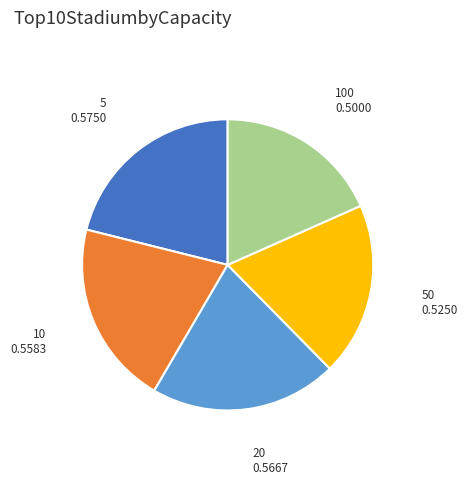

Between 100 and 5, which is larger?

5